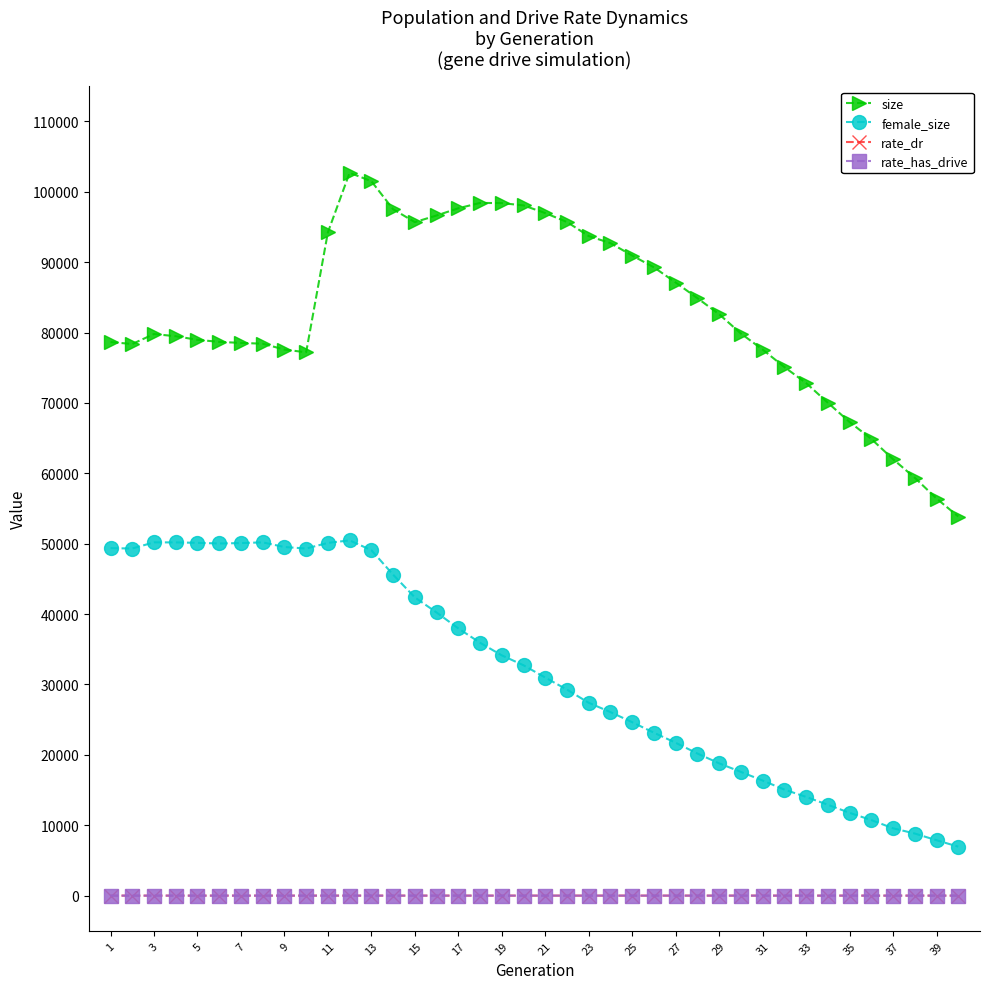

True or false: rate_has_drive and female_size cross at least once.

False